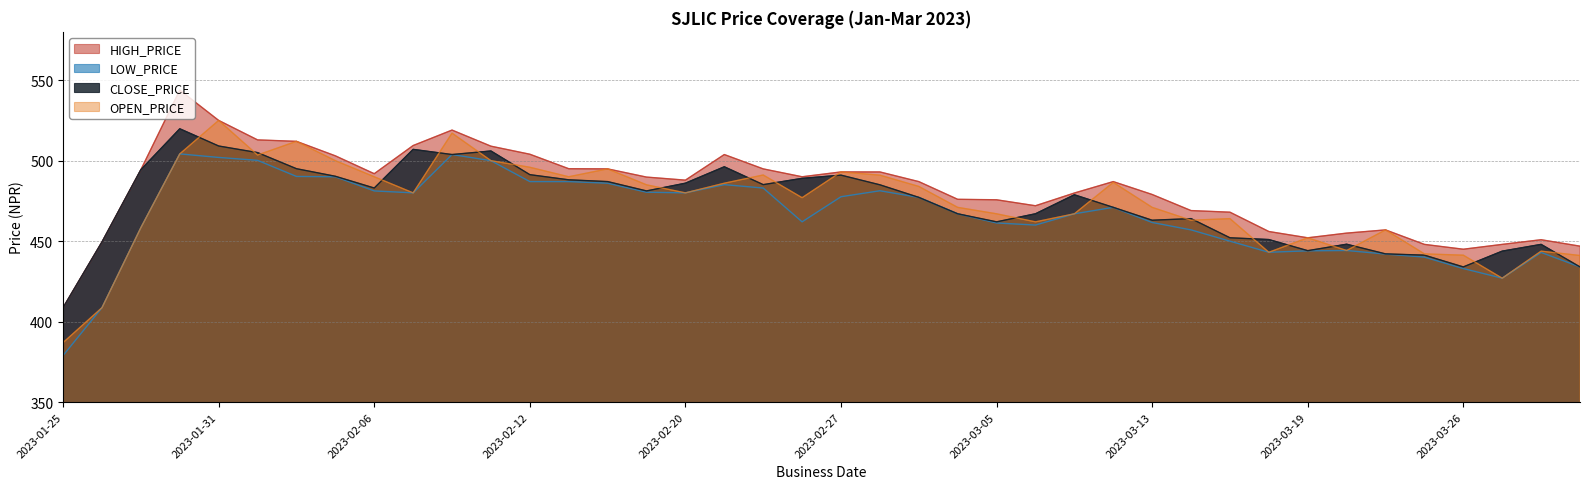

Is the value of OPEN_PRICE at 2023-03-05 greater than the value of HIGH_PRICE at 2023-01-31?

No